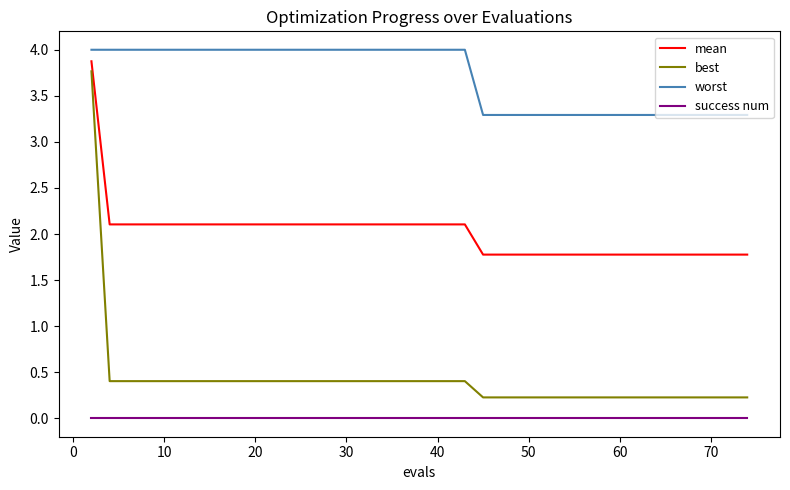

What is the maximum value shown in the chart?

4.0